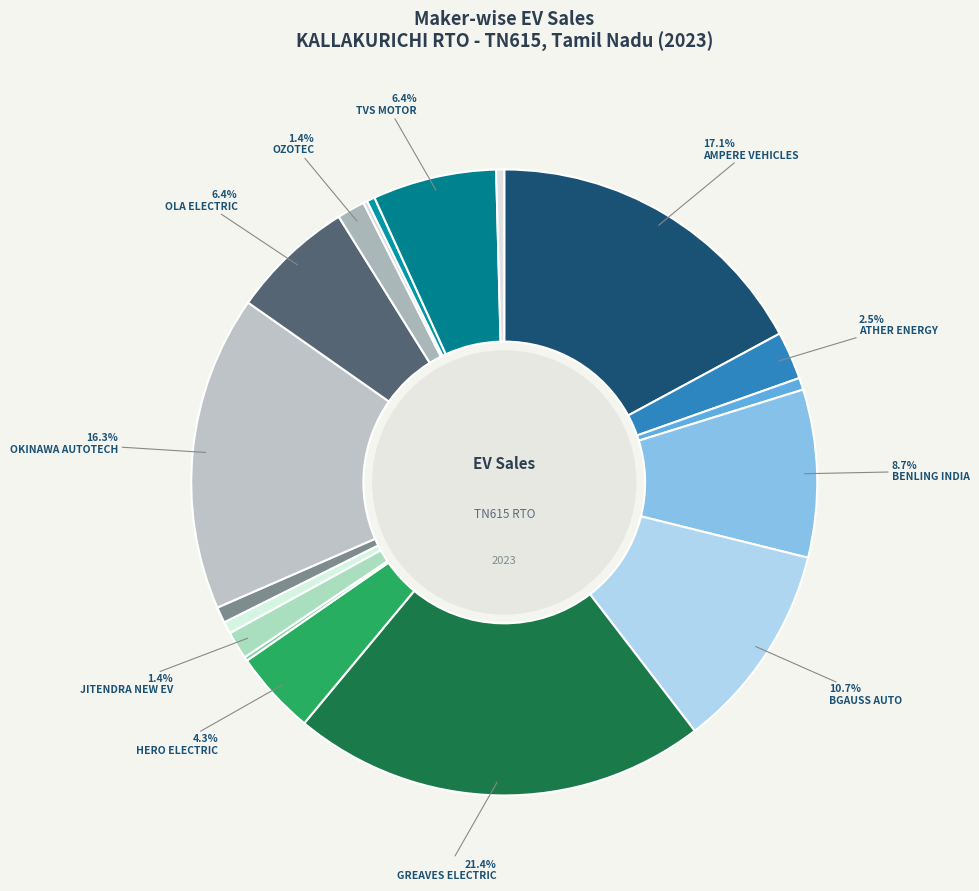

Which slice is the smallest?

IVOOMI INNOVATION PVT LTD